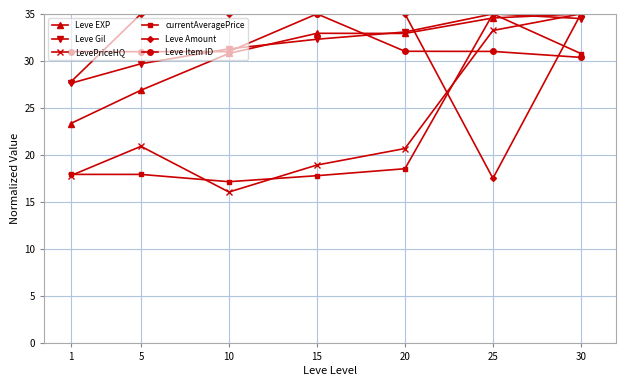

Which series has the largest total across all categories?

Leve Gil